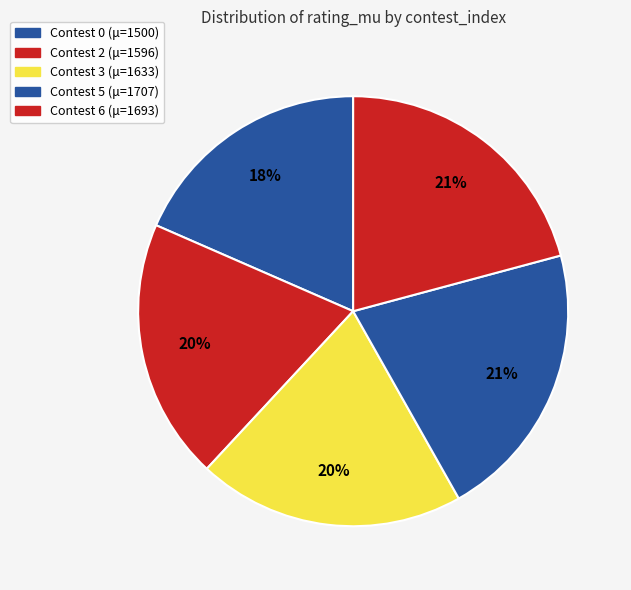

How many segments does this pie chart have?

5